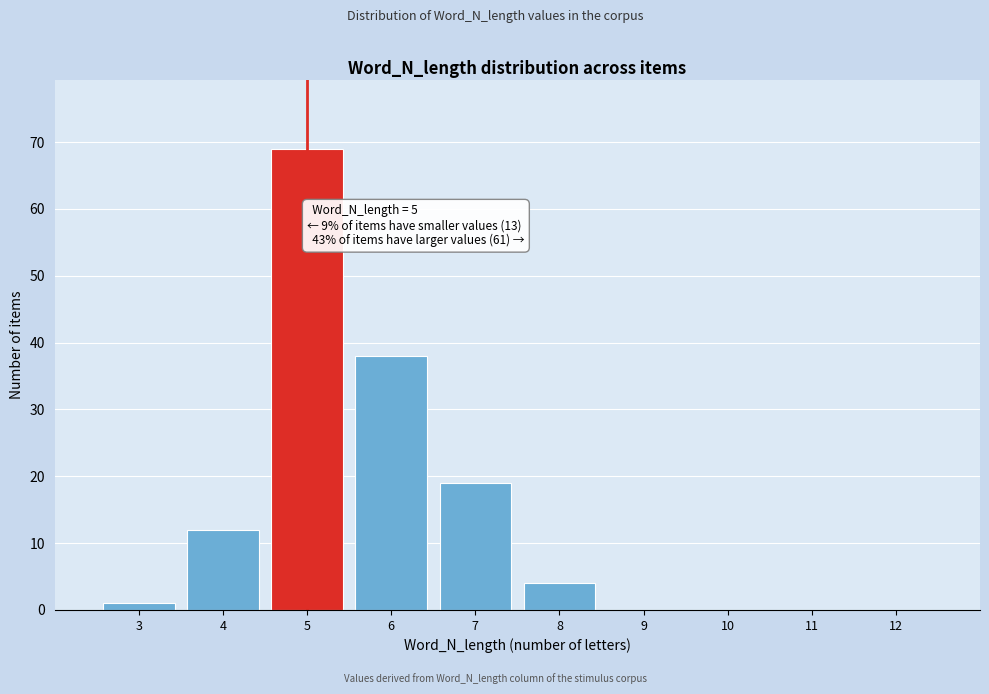

Reading left to right, list all the values displayed in this chart.

3=1	4=12	5=69	6=38	7=19	8=4	9=0	10=0	11=0	12=0